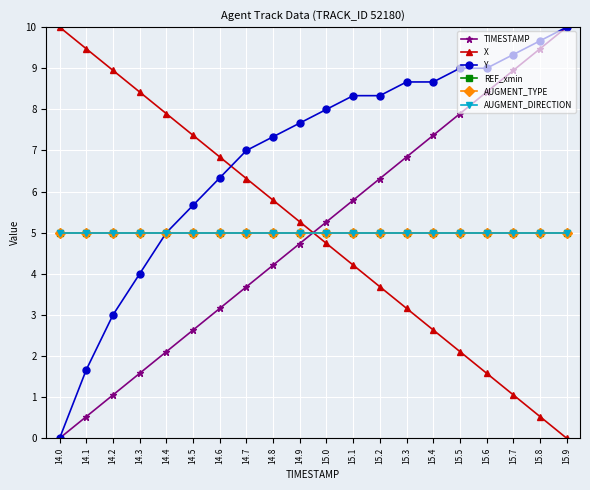

Where do TIMESTAMP and AUGMENT_TYPE first cross each other?

14.9 and 15.0